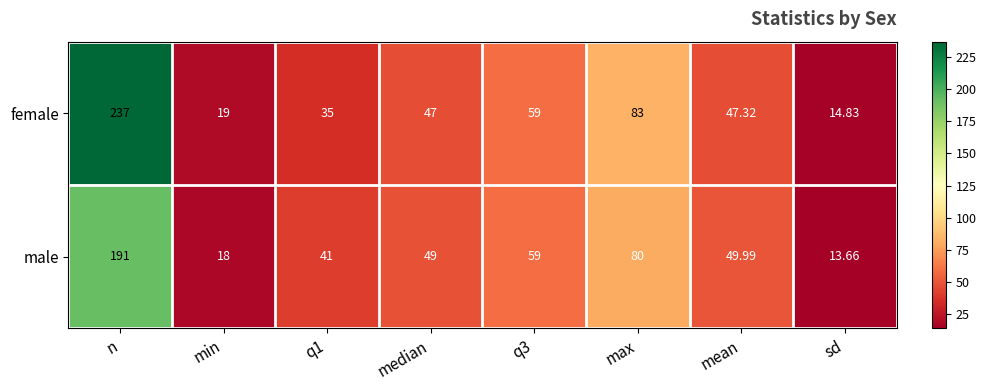

What is the total value across all series at min?

37.0